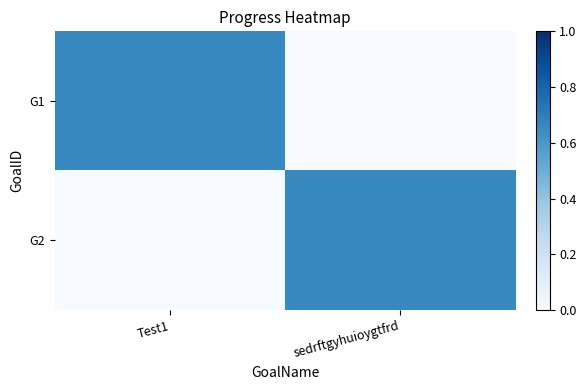

Reading left to right, transcribe all the data shown in this chart.

G1: Test1=0.7	sedrftgyhuioygtfrd=0.0
G2: Test1=0.0	sedrftgyhuioygtfrd=0.7